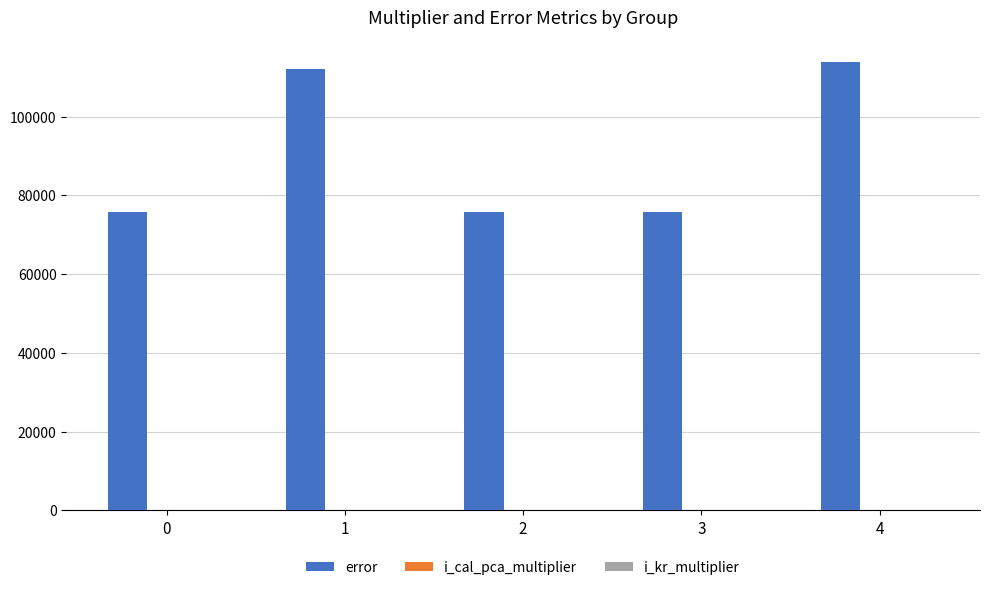

What is the greatest value displayed?

113740.2